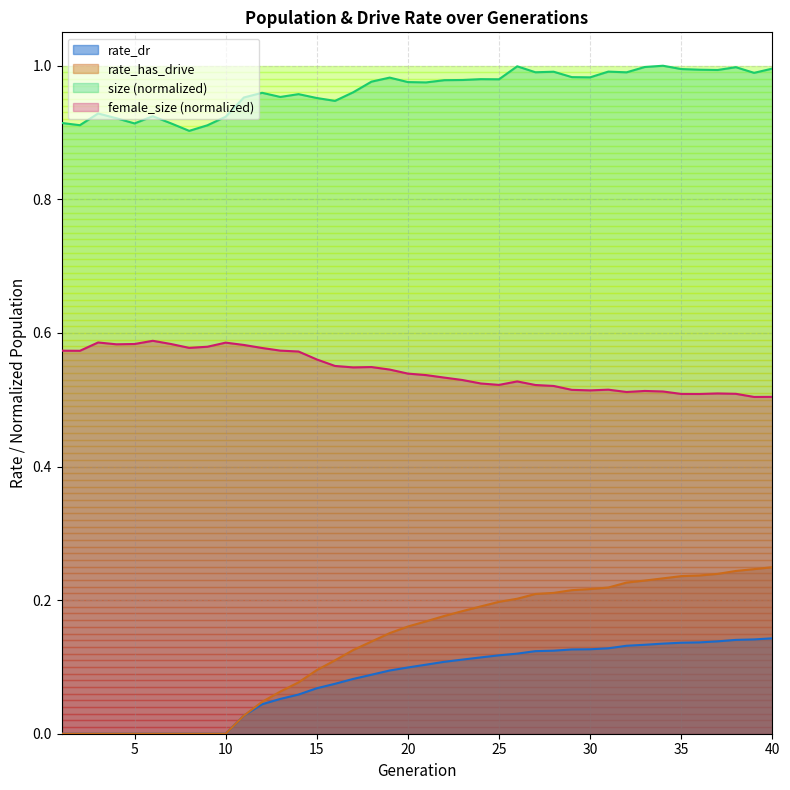

What are all the series names shown in the legend?

rate_dr, rate_has_drive, size (normalized), female_size (normalized)